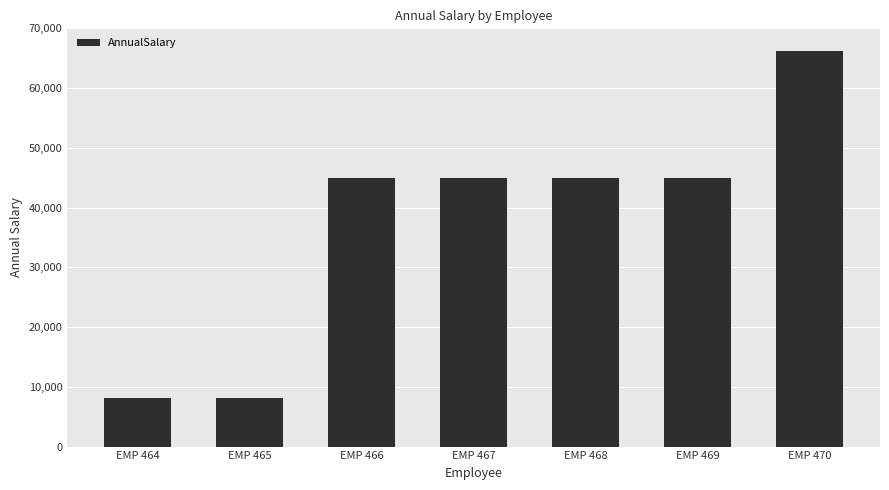

At which category does the chart reach its peak across all series?

EMP 470